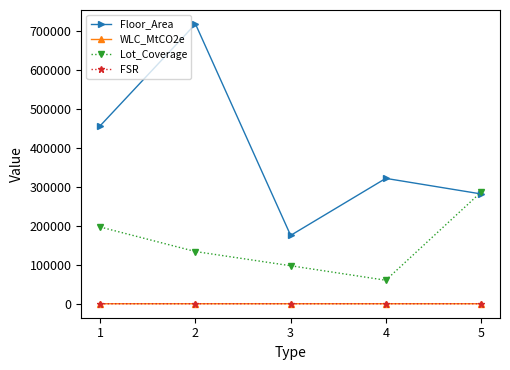

What is the value of the FSR point at the 1st from the left?

3.6